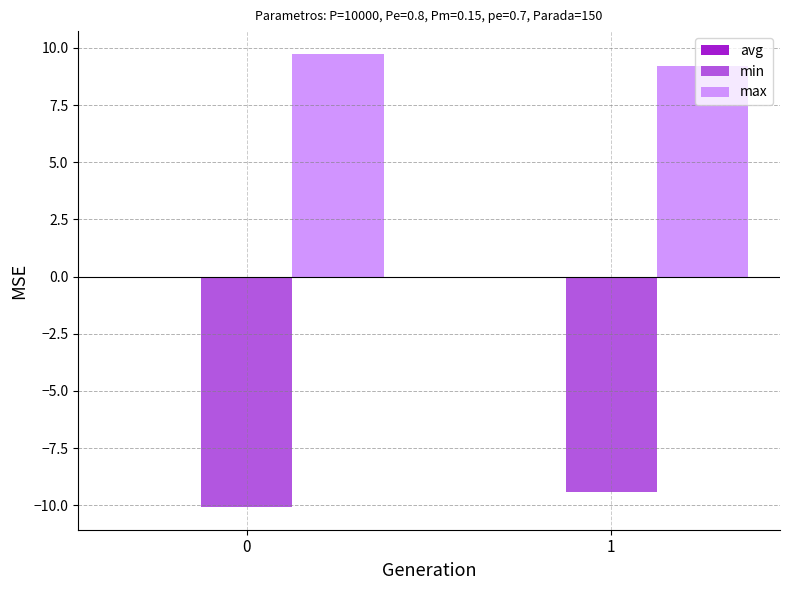

What is the spread (max minus min) of values at 1?

18.6